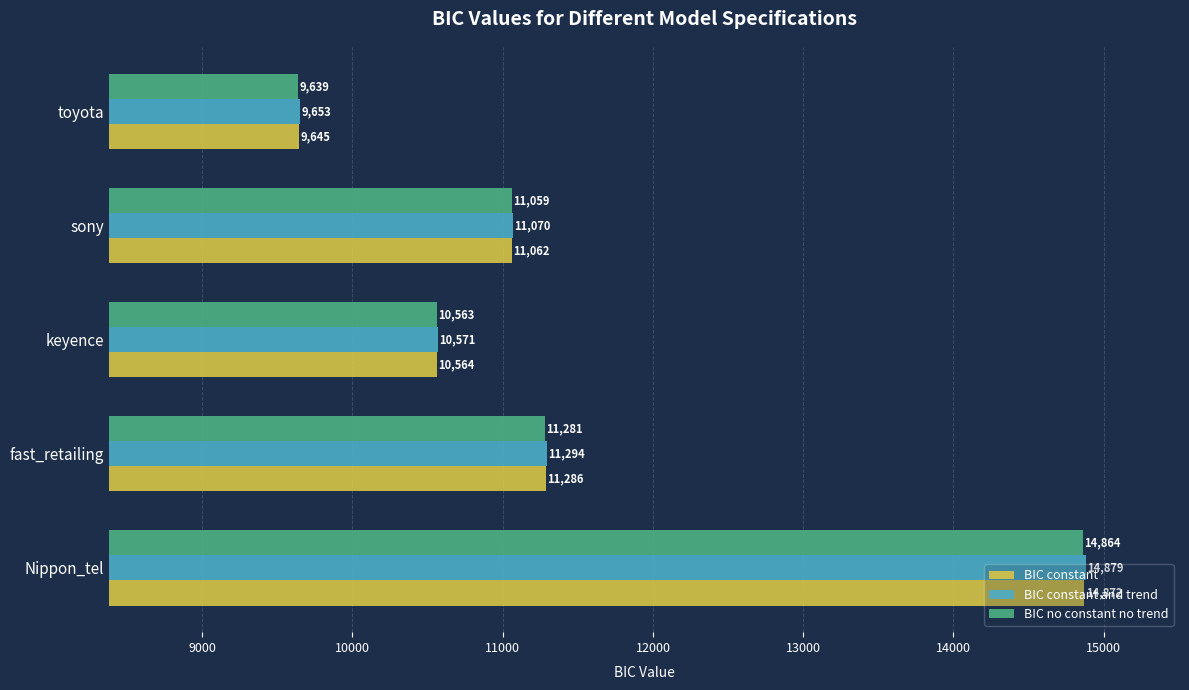

At how many categories does at least one series exceed 11725?

1